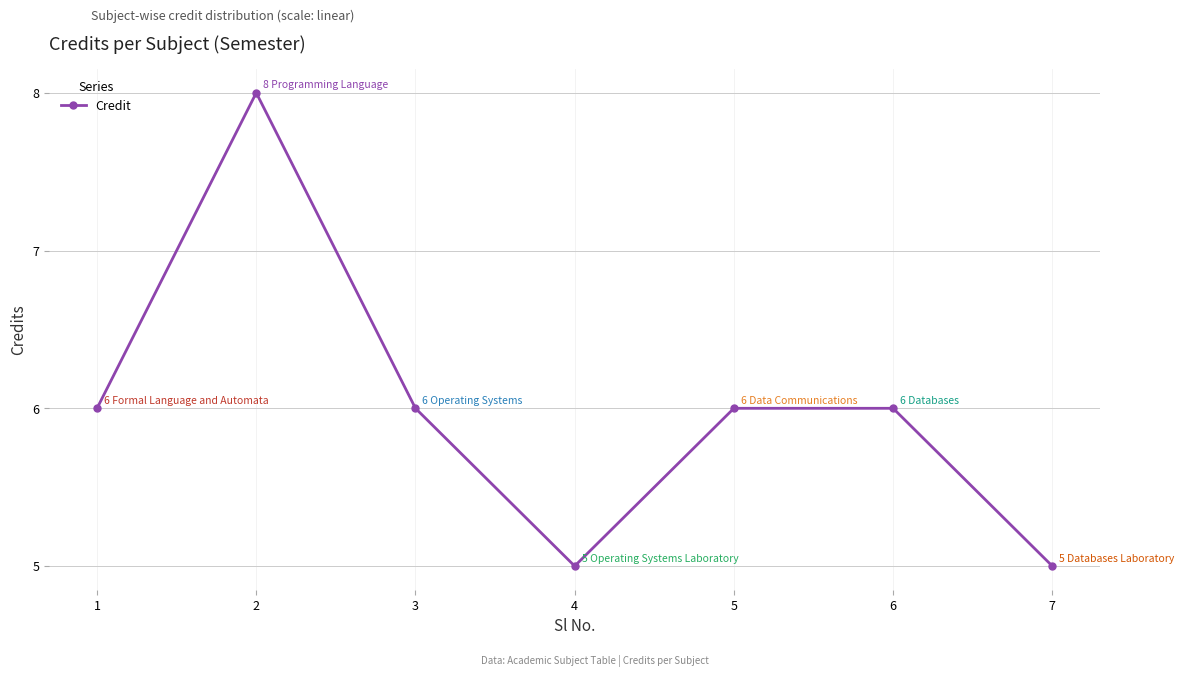

Which label corresponds to the largest value in the chart?

2